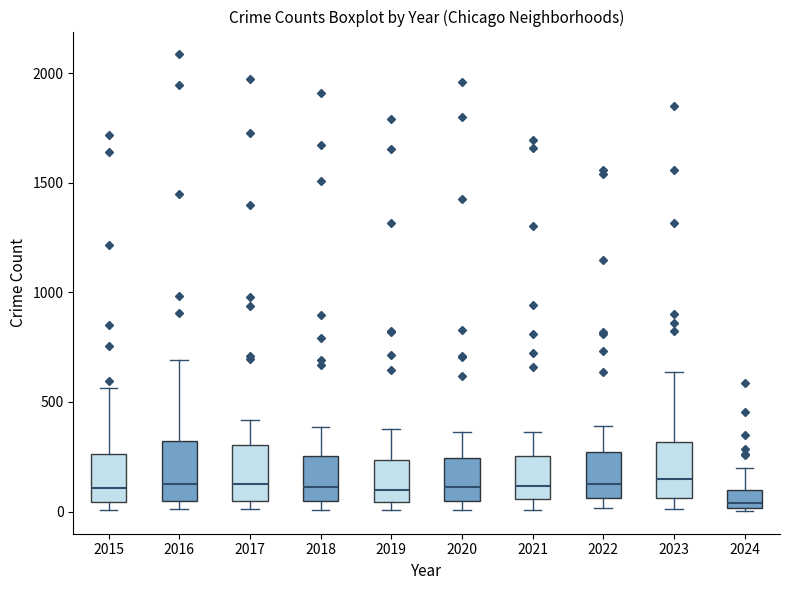

Where does the upper whisker of the box at x = 2023 end on the y-axis? The values are not printed on the chart, so give them approximately, as read against the axis.

650